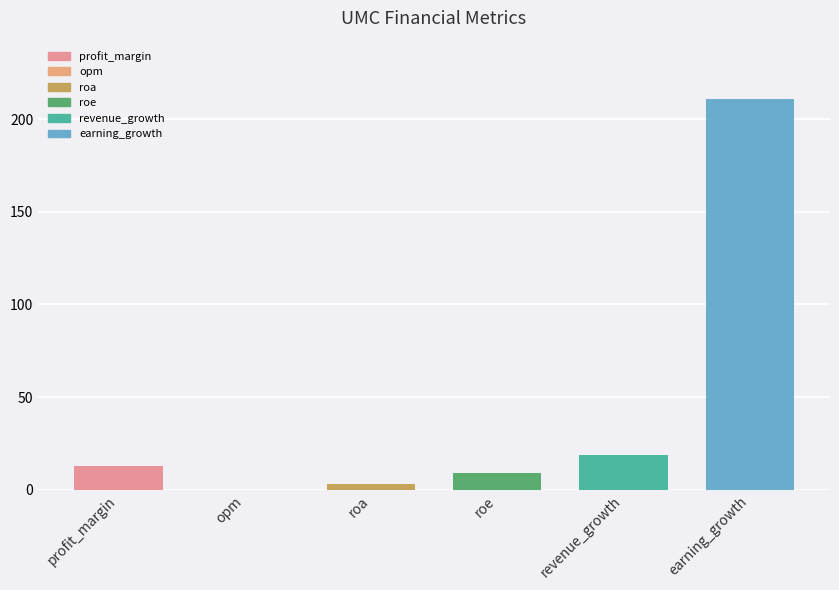

What is the value of the 1st bar from the left?

12.6